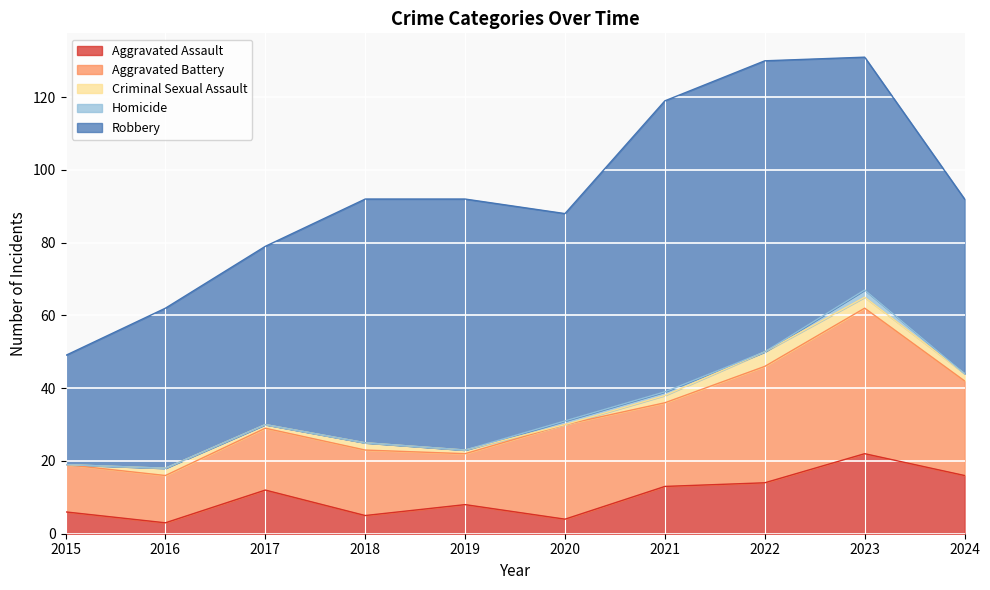

What are all the series names shown in the legend?

Aggravated Assault, Aggravated Battery, Criminal Sexual Assault, Homicide, Robbery